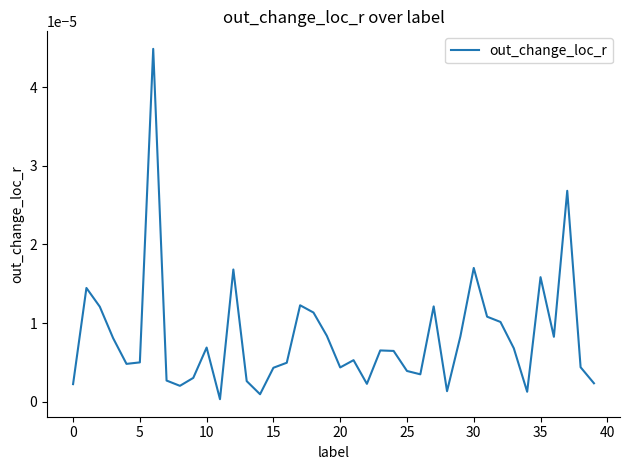

How many interior local peaks (higher than both neighbors) does the data have?

11